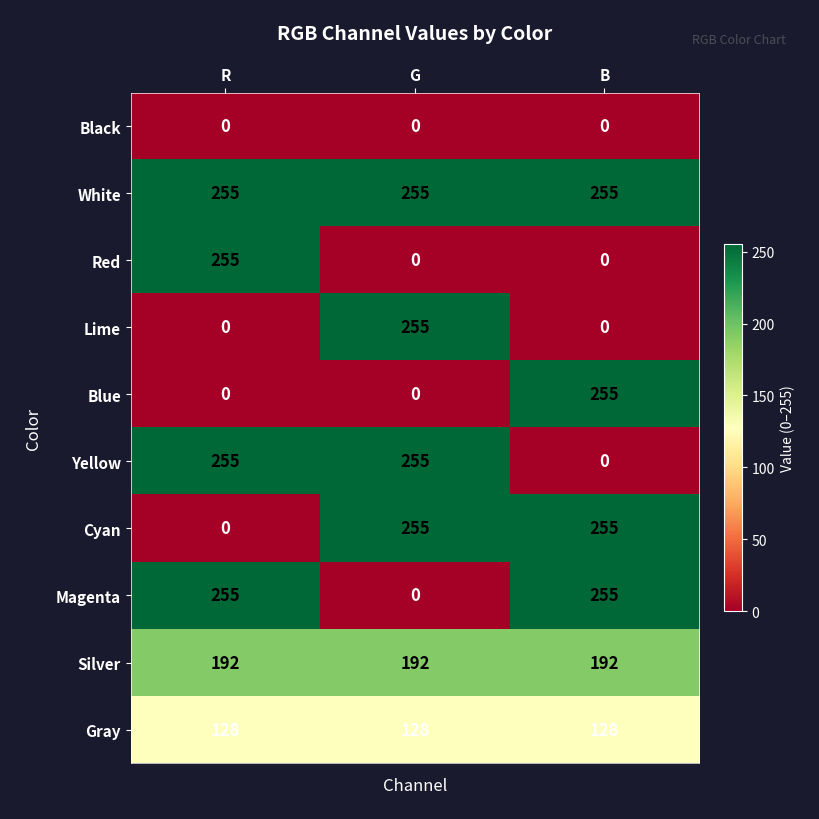

What is the difference between the highest and lowest values at B?

255